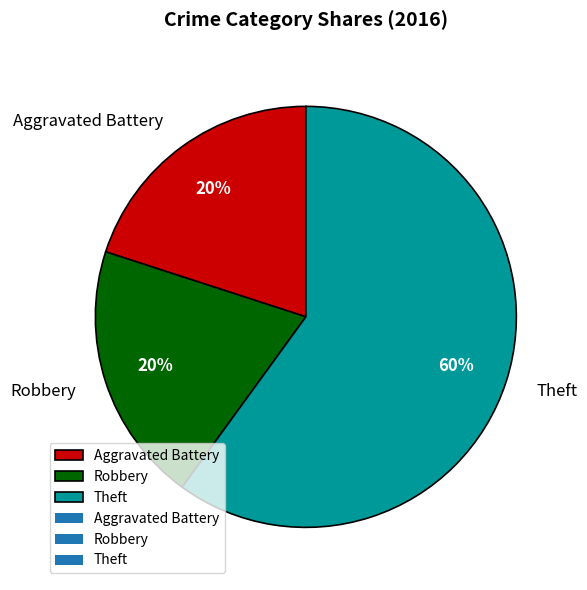

How many slices are in this pie chart?

3